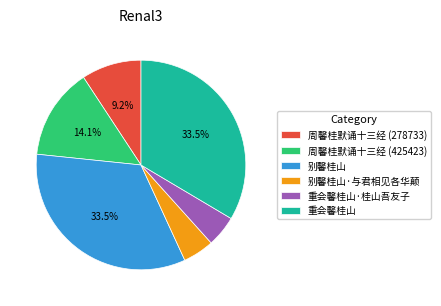

Is there a majority slice in this chart?

No